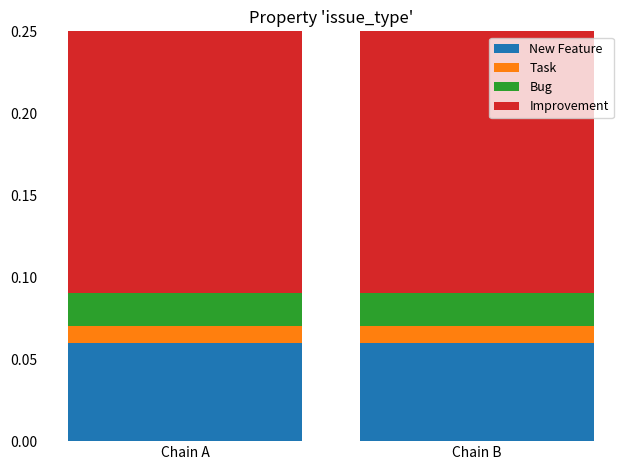

How many bars are there in total?

2